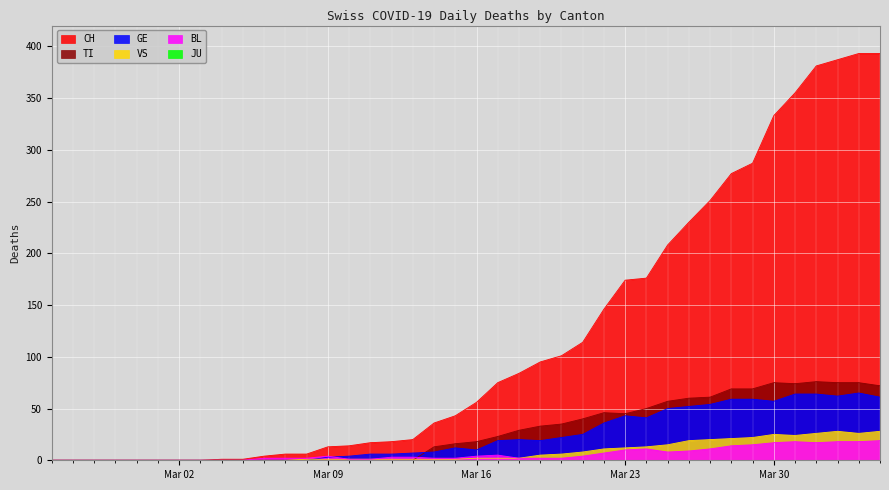

How many positive values does the BL series have?

30